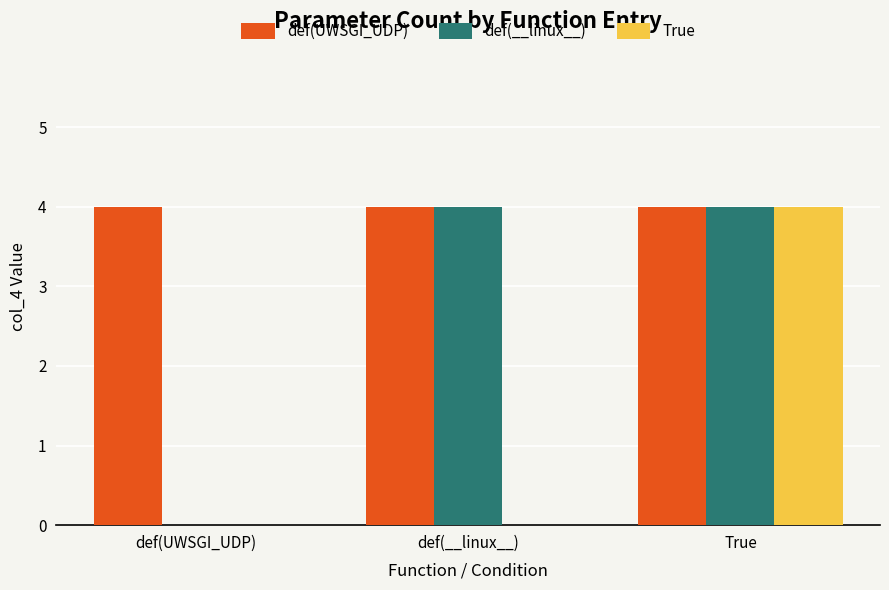

Is it true that True equals 4 at True?

True